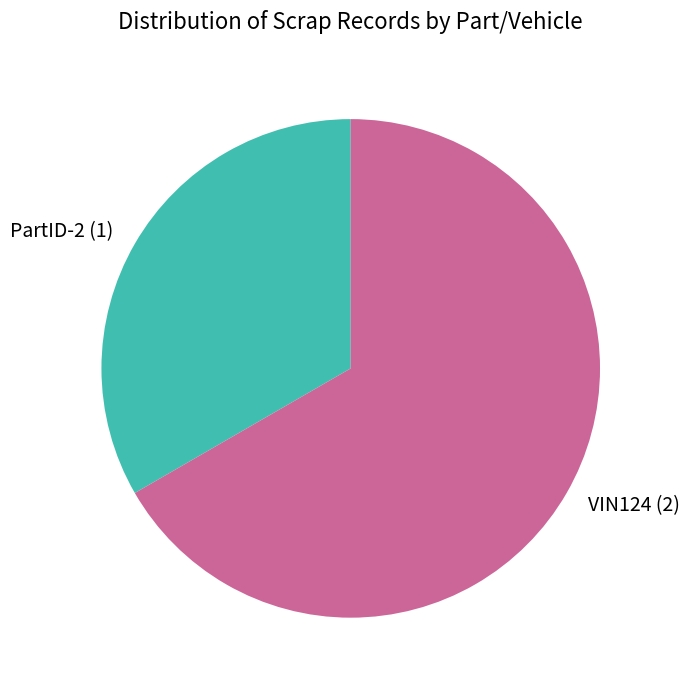

Between PartID-2 and VIN124, which is larger?

VIN124